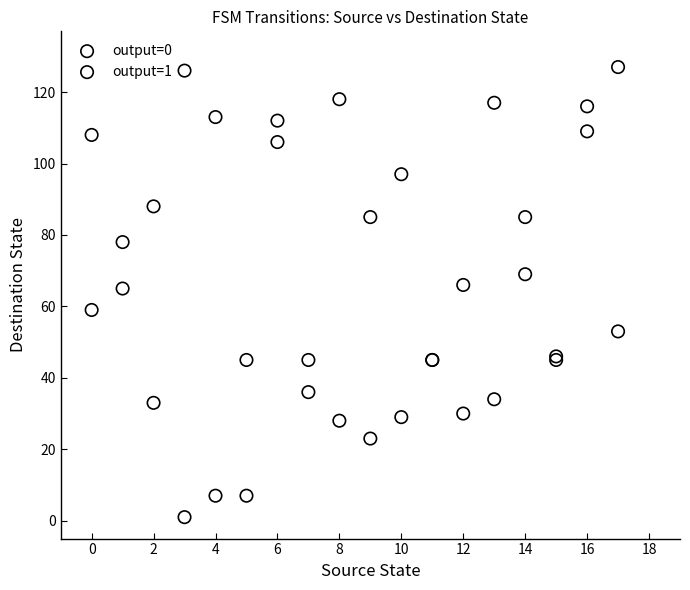

What are all the series names shown in the legend?

output=0, output=1